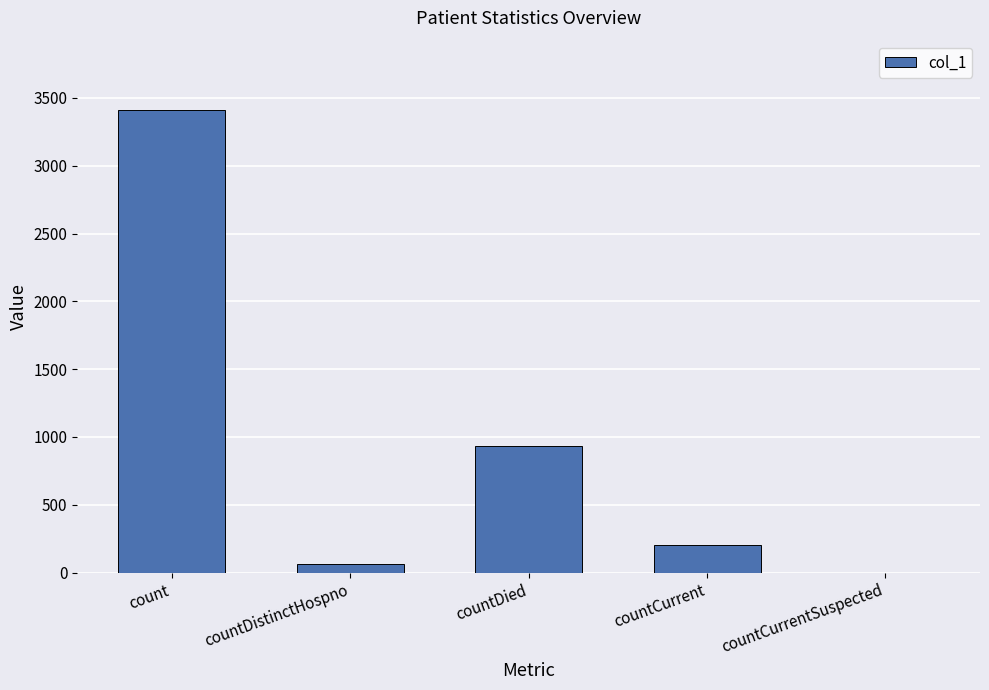

Where is the data nearest to the value 1705?

countDied